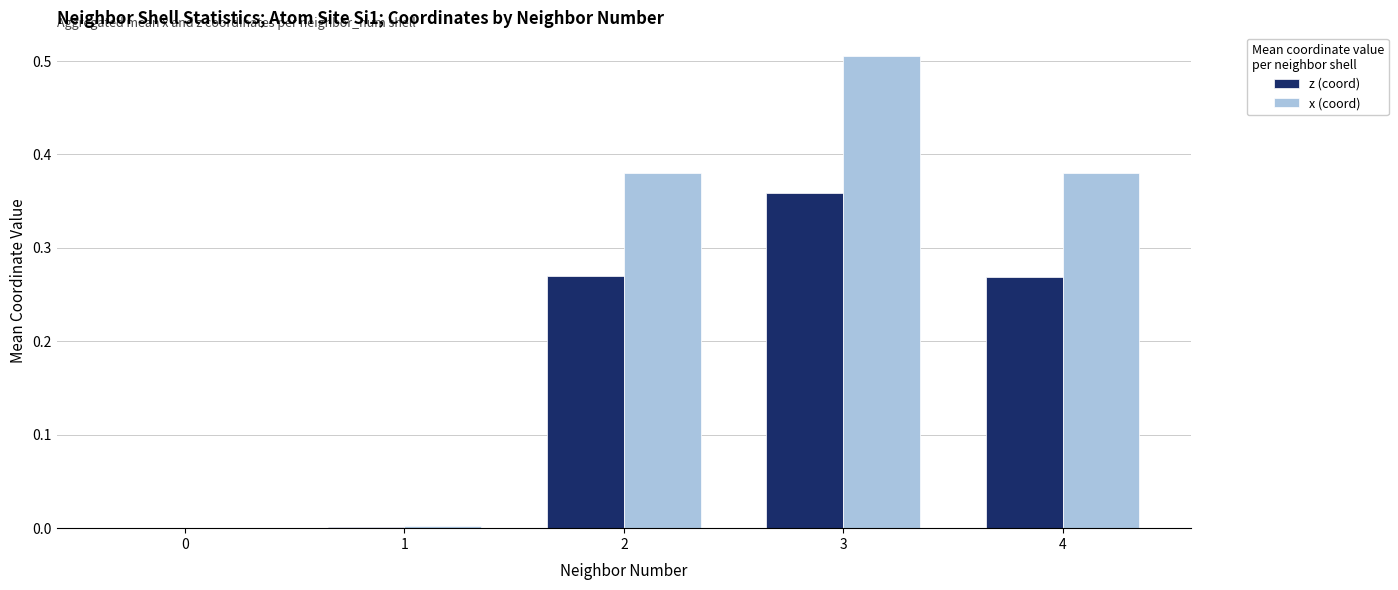

Count the number of categories in the chart.

5